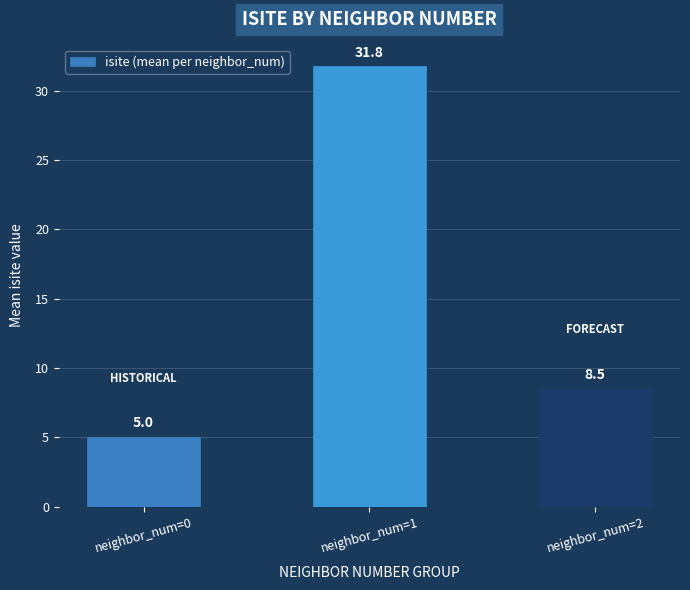

Where is the data nearest to the value 18?

neighbor_num=2